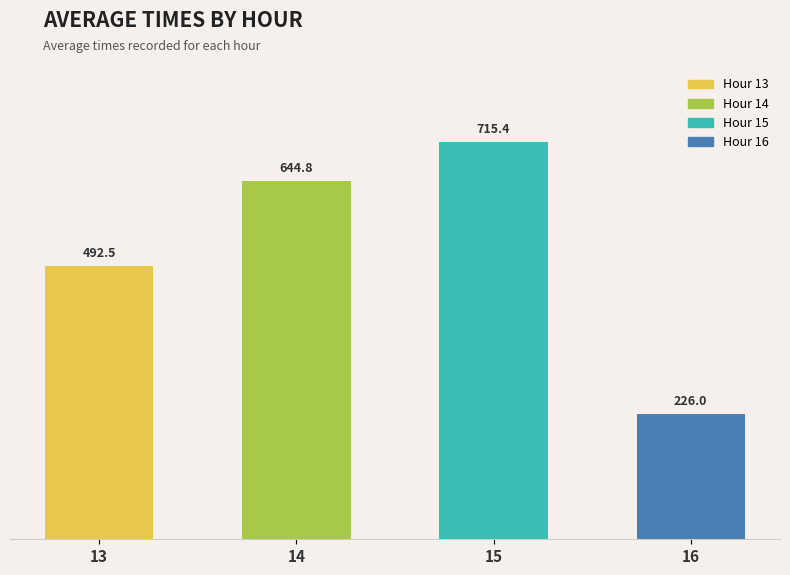

How many data points are less than 644?

2